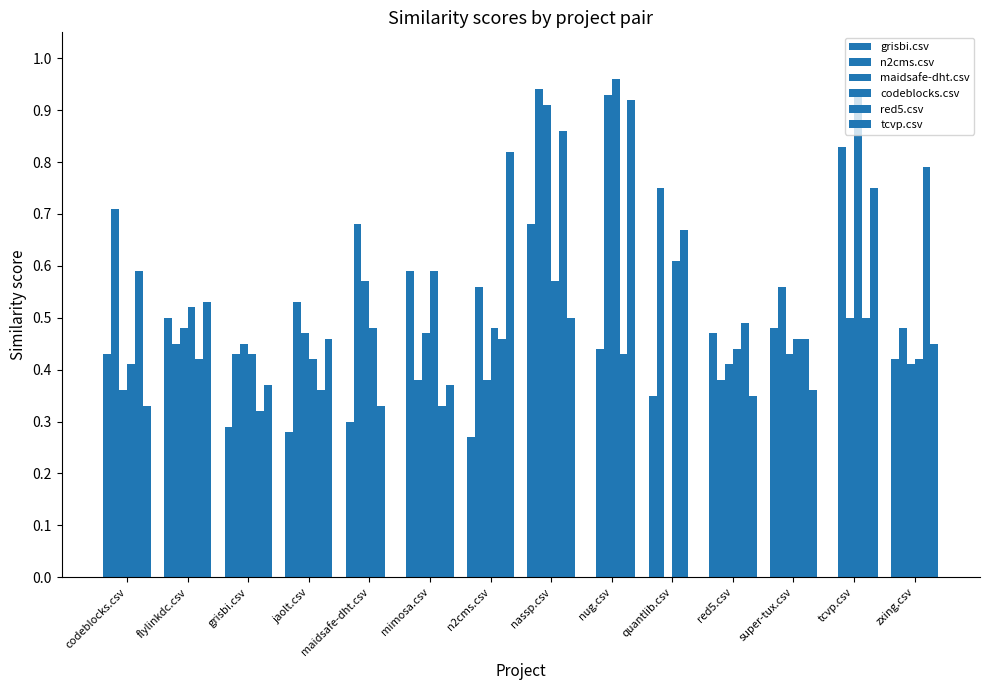

What is the difference between the maximum and minimum values in the grisbi.csv series?

0.7